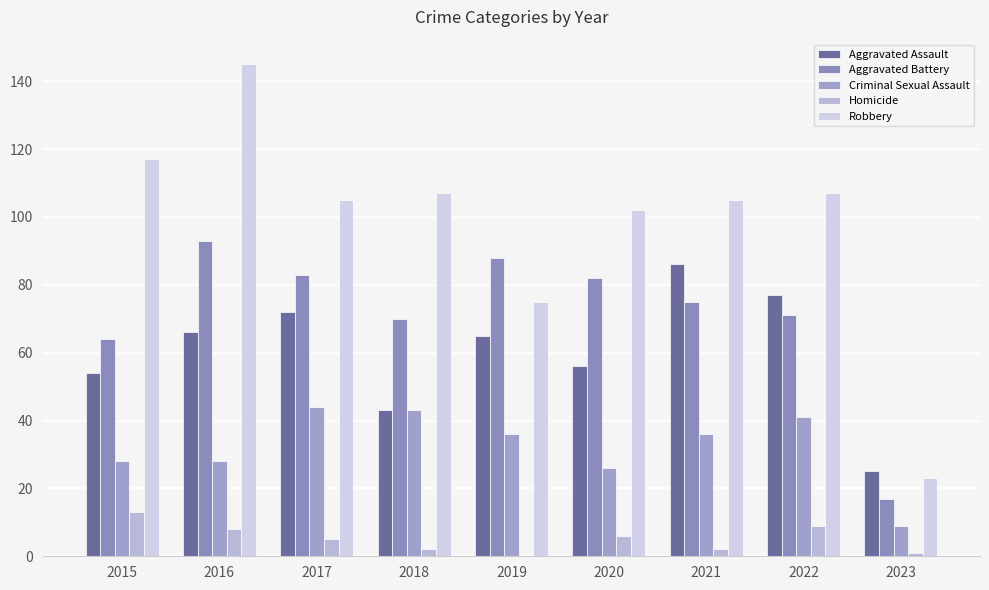

How many series are shown in this chart?

5